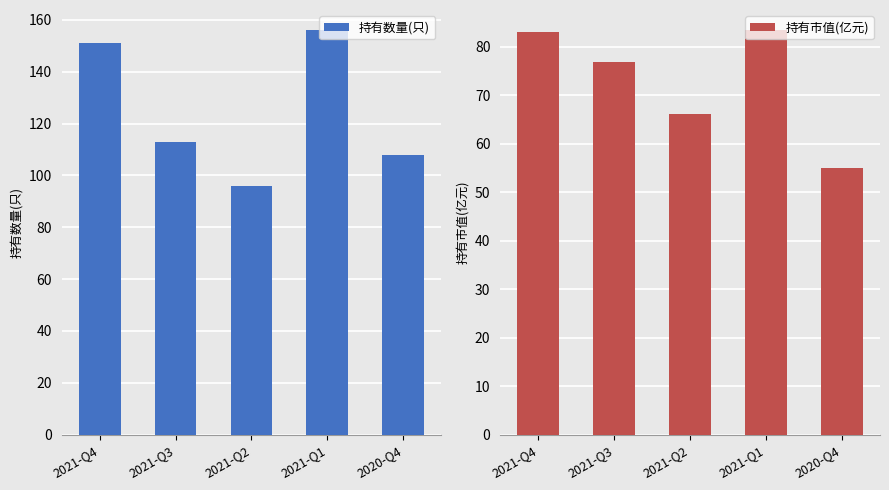

Reading left to right, transcribe all the data shown in this chart.

持有数量(只): 151.0	113.0	96.0	156.0	108.0
持有市值(亿元): 82.9	76.8	66.0	83.4	54.9